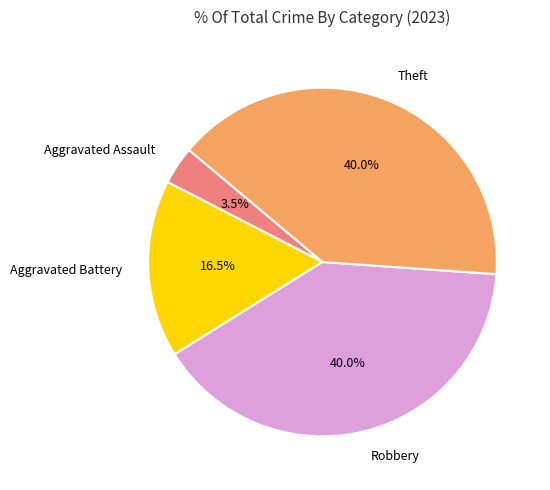

What portion of the pie excludes Aggravated Battery?

83.5%